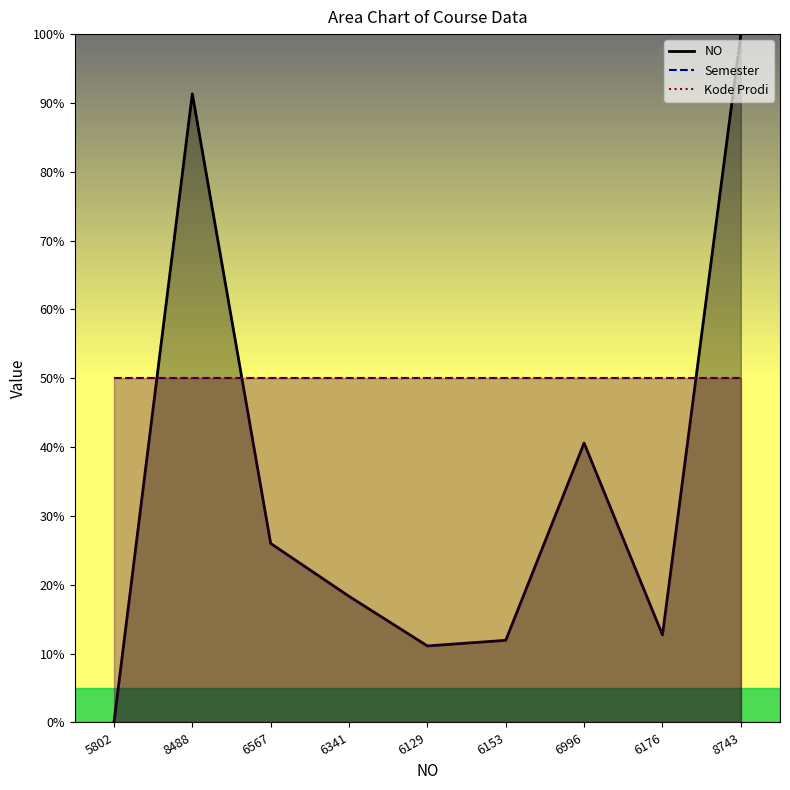

True or false: NO has more than 2 interior local peaks.

False